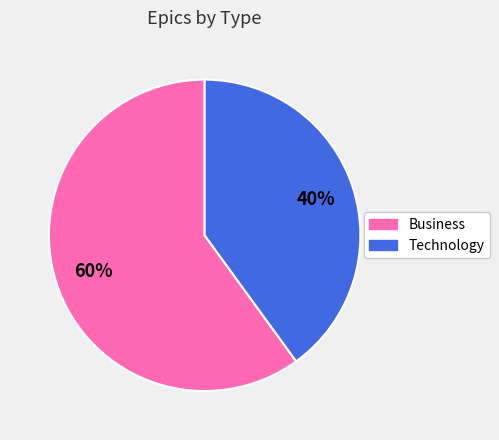

To the nearest percent, what is the difference between the Business and Technology slice percentages?

20%